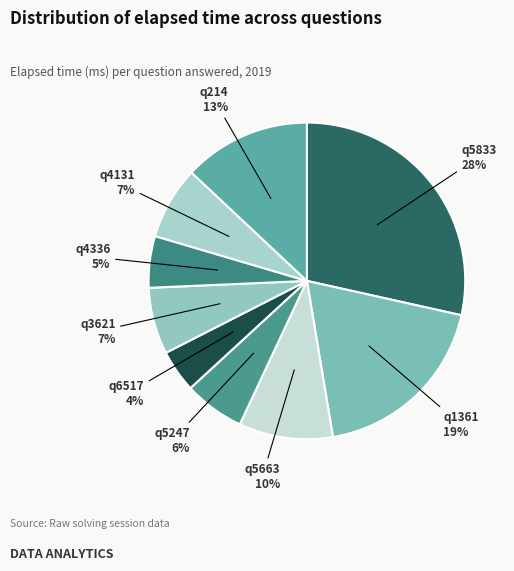

How many segments does this pie chart have?

9